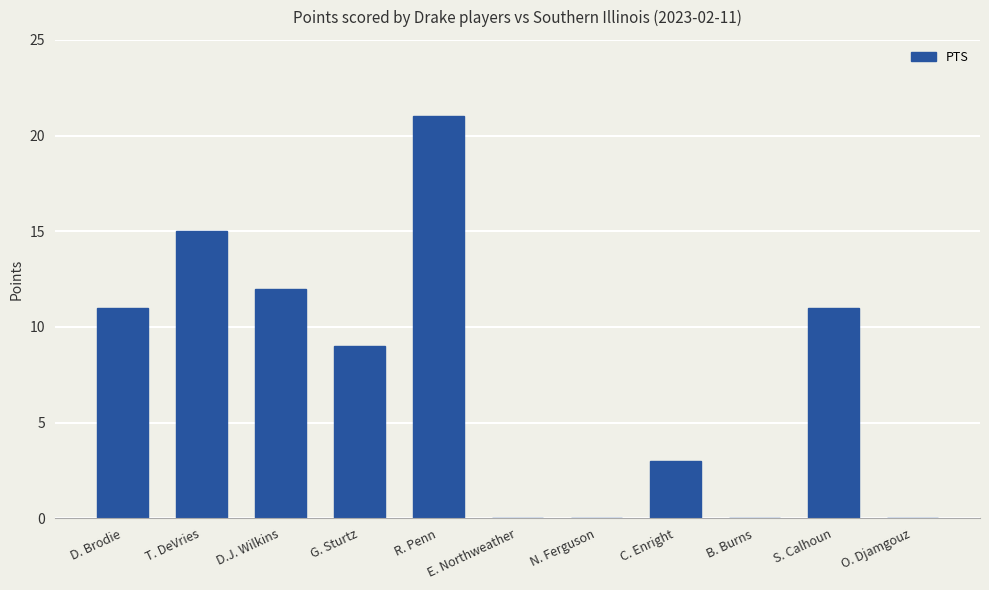

Are the bars horizontal?

No